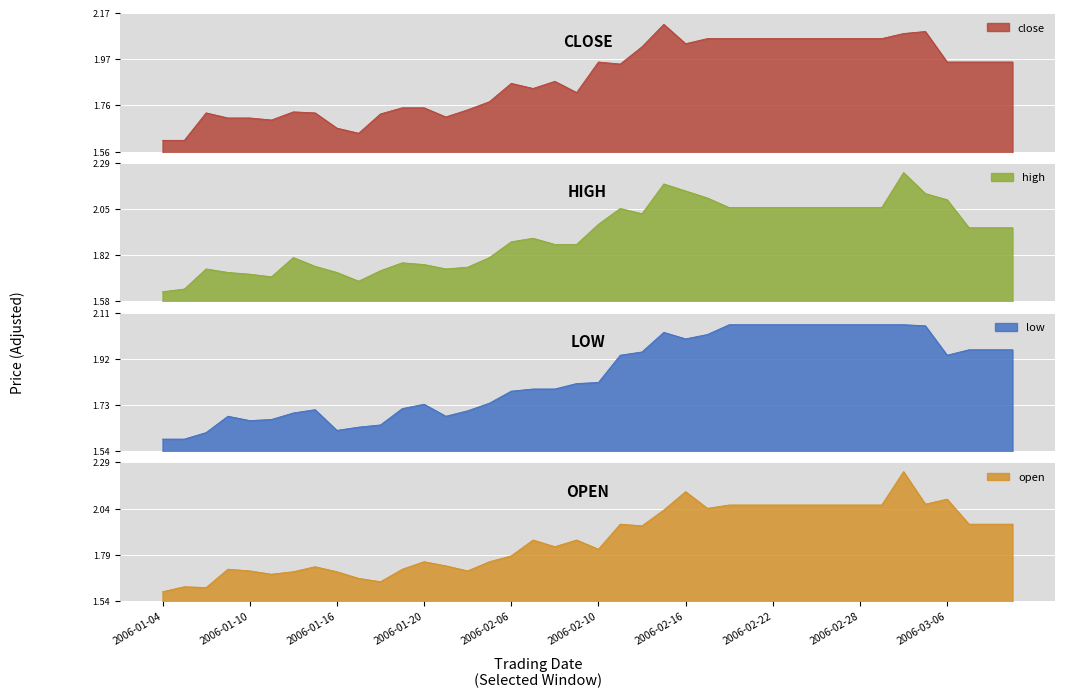

What is the minimum value shown in the chart?

1.6